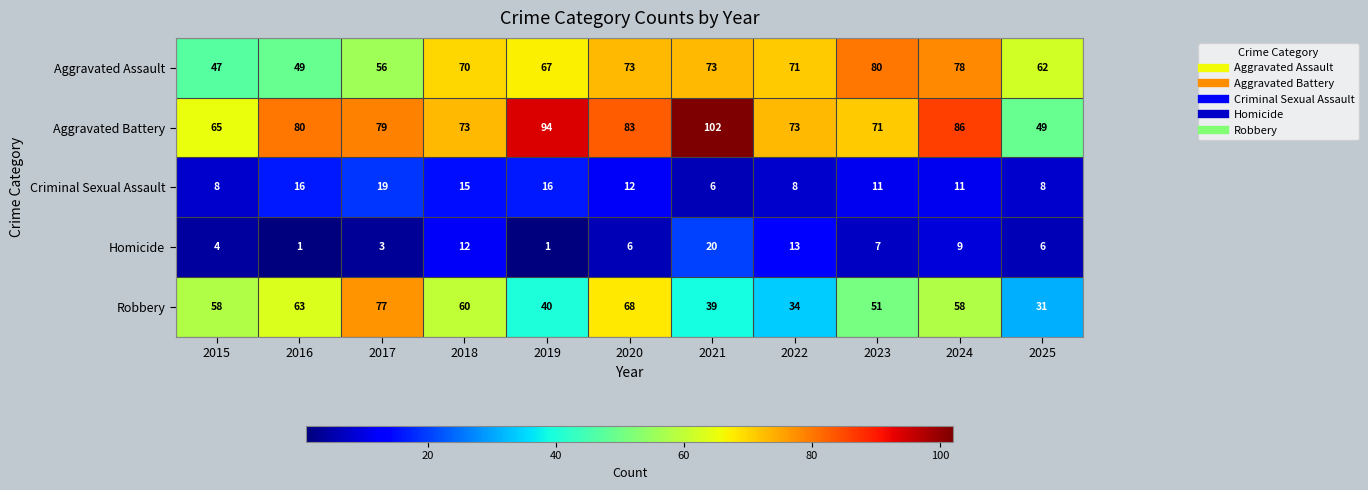

Rank the series at 2024 from highest to lowest value.

Aggravated Battery, Aggravated Assault, Robbery, Criminal Sexual Assault, Homicide